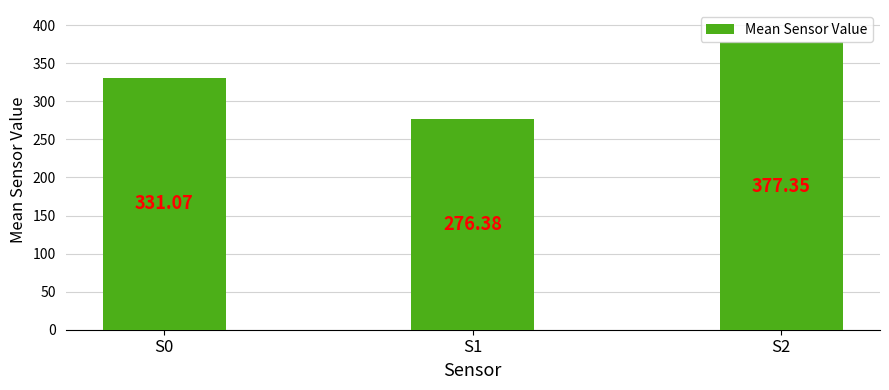

What is the average value?

328.3